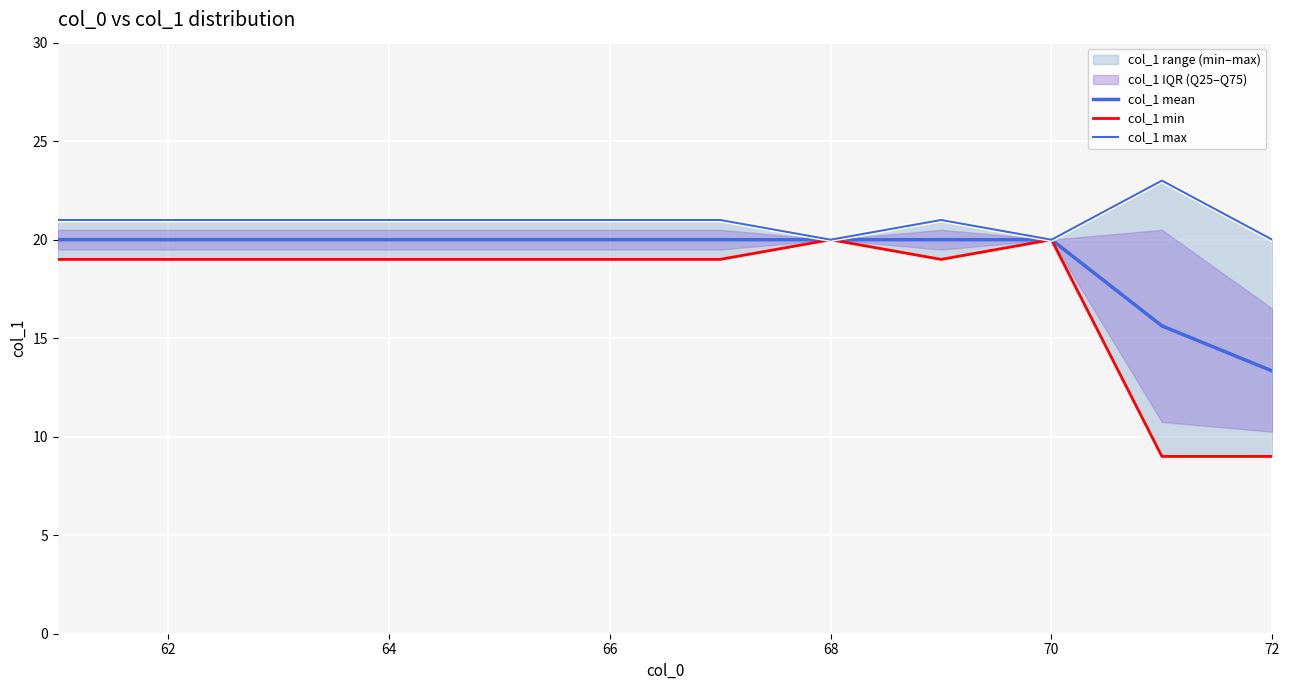

What is the value of the col_1 max point at the 12th from the left?

20.0